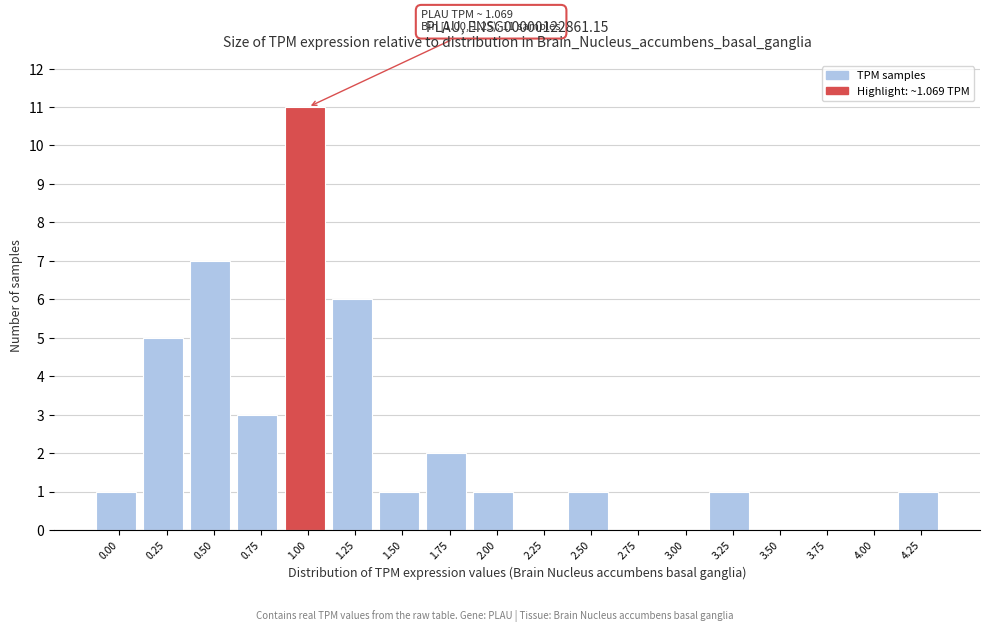

Reading left to right, list all the values displayed in this chart.

0.00=1	0.25=5	0.50=7	0.75=3	1.00=11	1.25=6	1.50=1	1.75=2	2.00=1	2.25=0	2.50=1	2.75=0	3.00=0	3.25=1	3.50=0	3.75=0	4.00=0	4.25=1